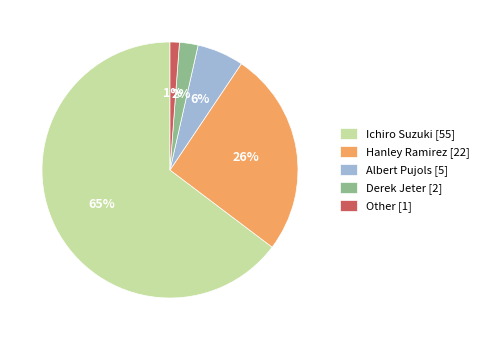

How many slices are in this pie chart?

5